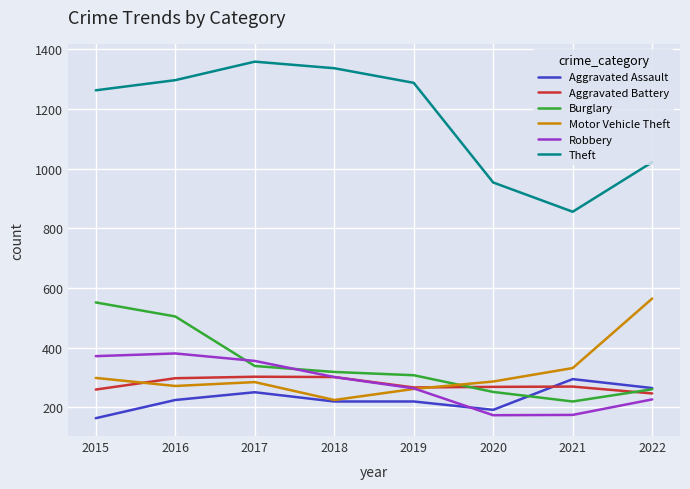

What is the difference between the maximum and minimum values in the Burglary series?

332